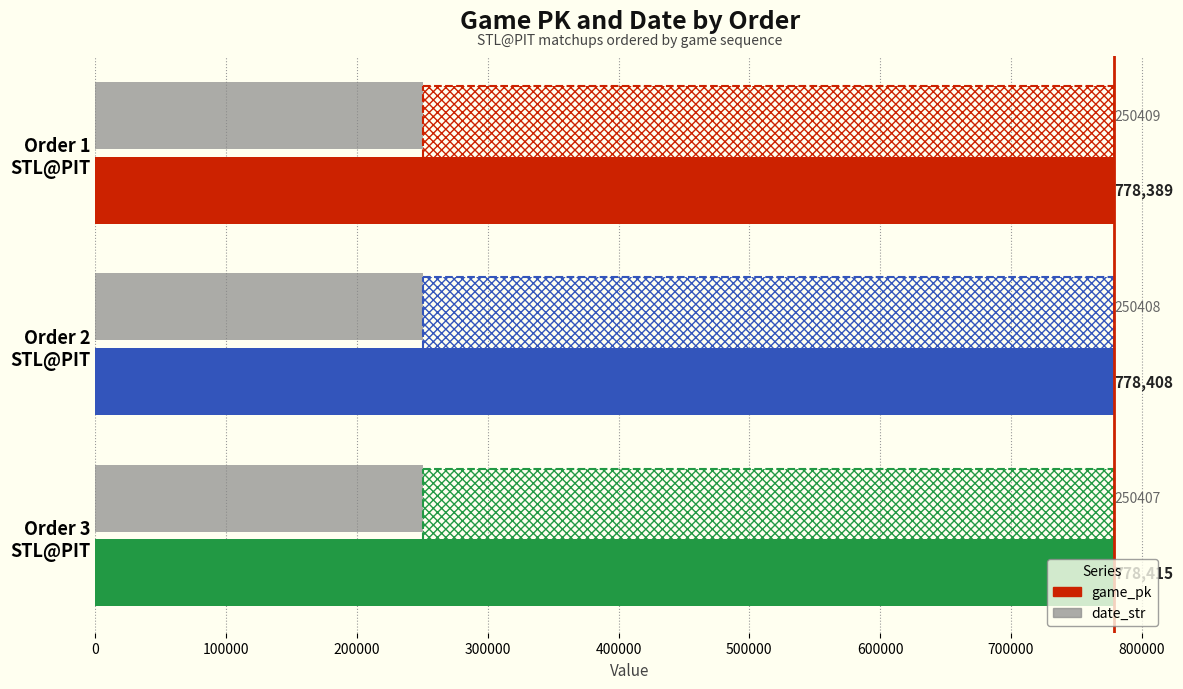

What is the average value of the date_str series?

250408